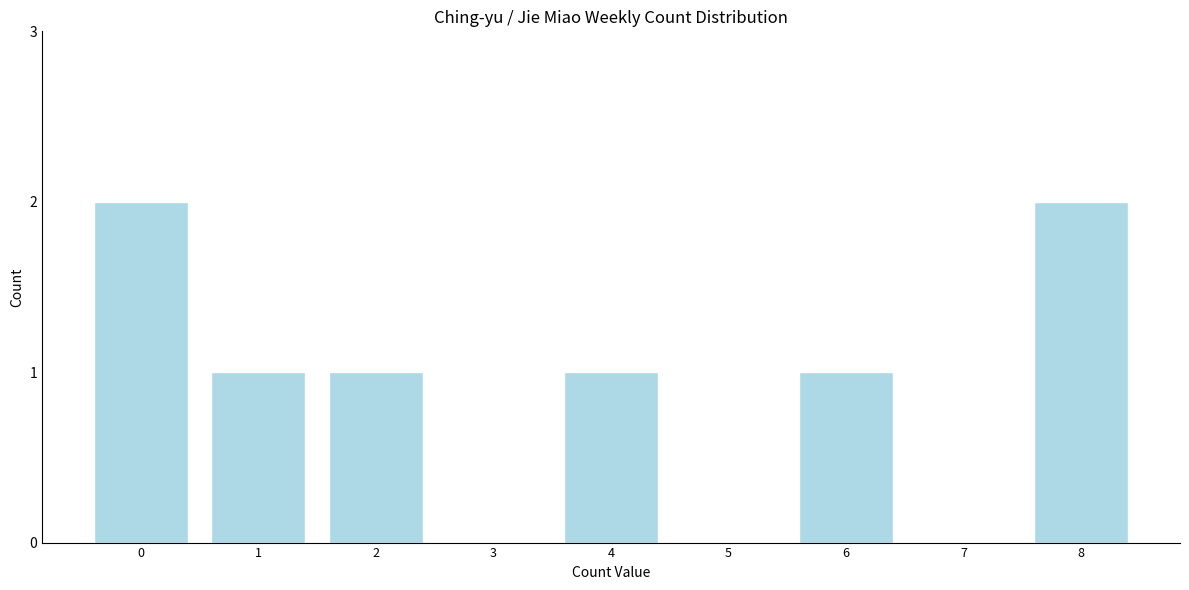

Reading right to left, list all the values displayed in this chart.

8=2	7=0	6=1	5=0	4=1	3=0	2=1	1=1	0=2